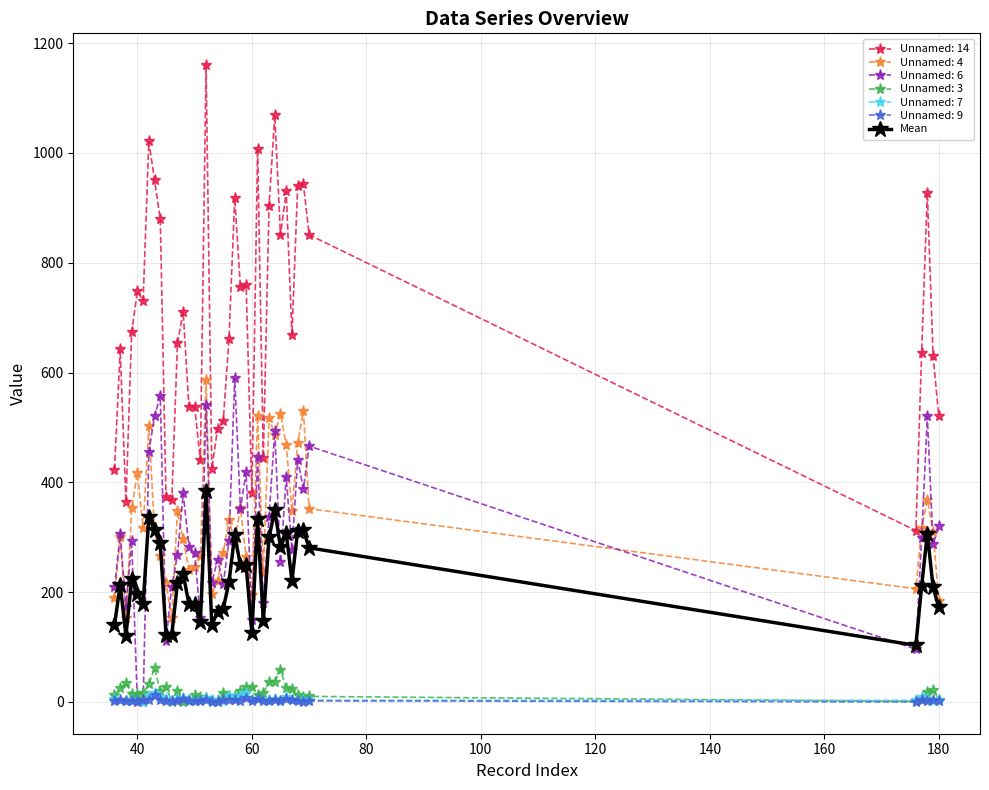

Which series has the widest spread of values?

Unnamed: 14